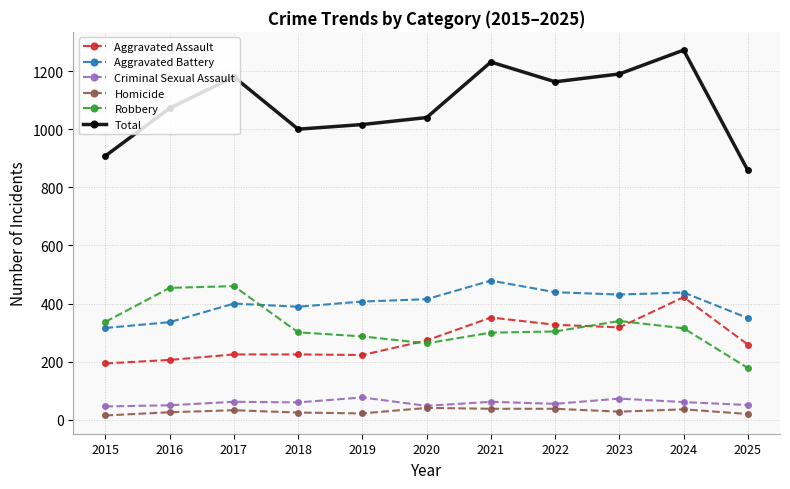

True or false: Robbery has a value of 304 at 2022.

True